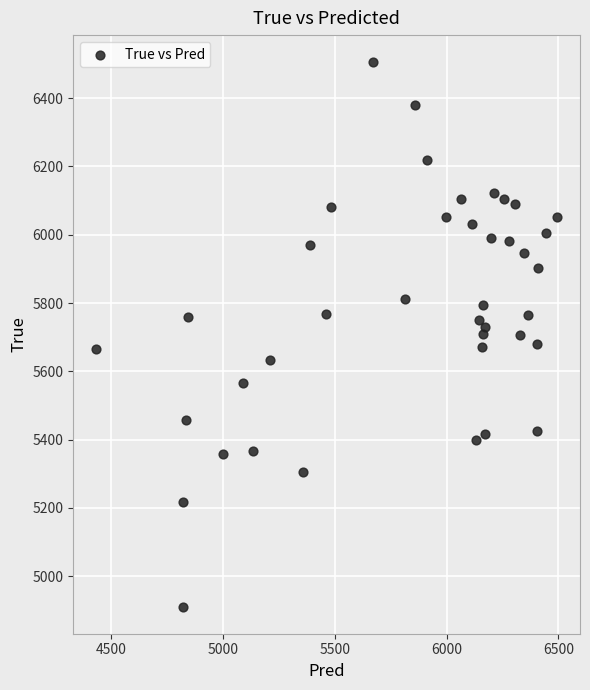

What is the range of Y values (max minus min)?

1594